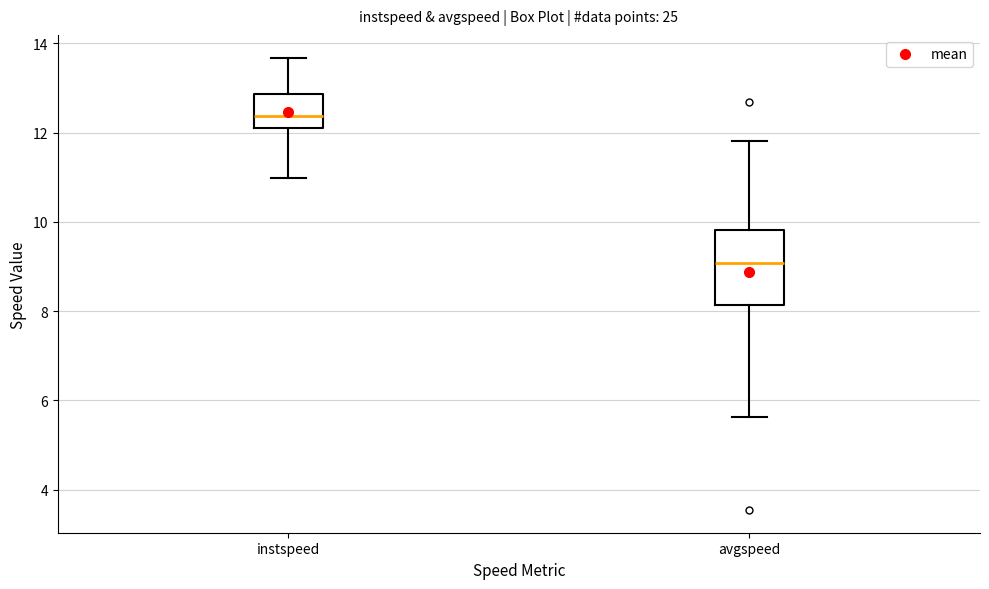

Which box is the tallest, from its lower edge to its upper edge?

avgspeed